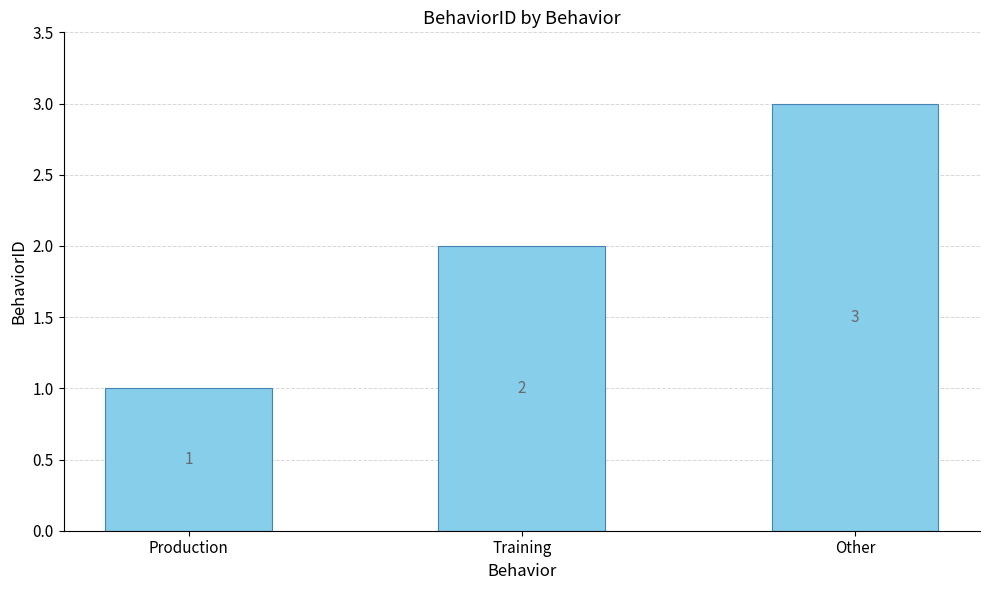

Count the number of categories in the chart.

3